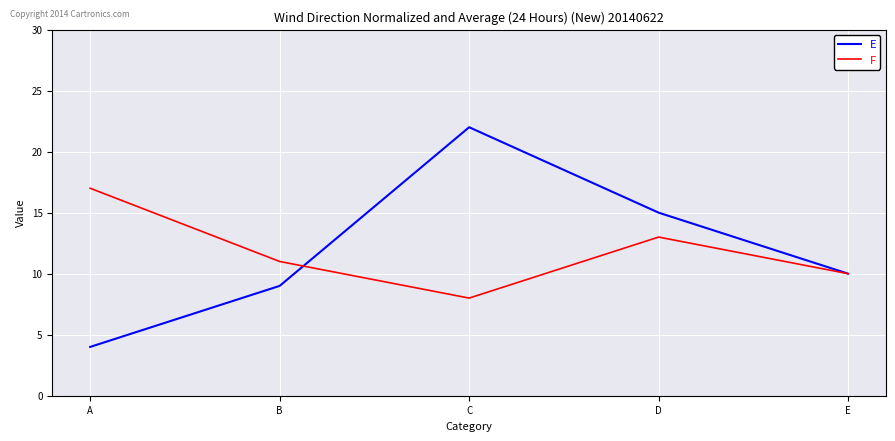

Where does the F series first go above 11?

A